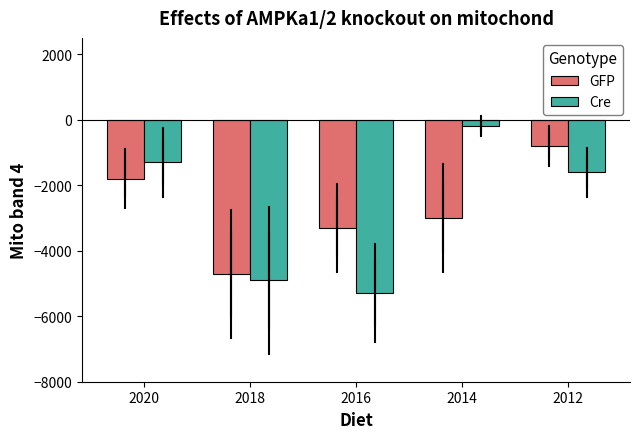

The value of GFP at 2016 is -3300. True or false?

True